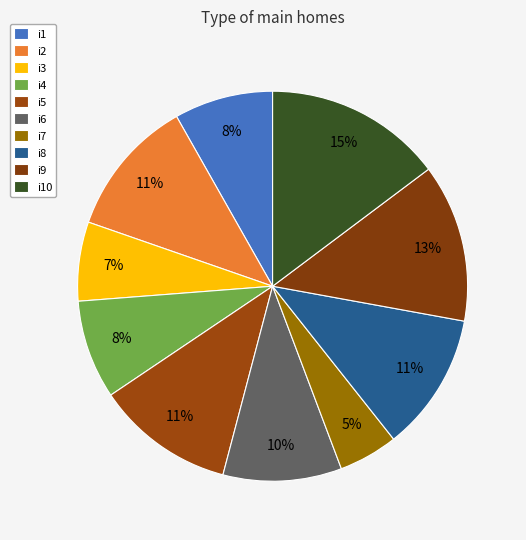

What is the smallest slice in the pie chart?

i7